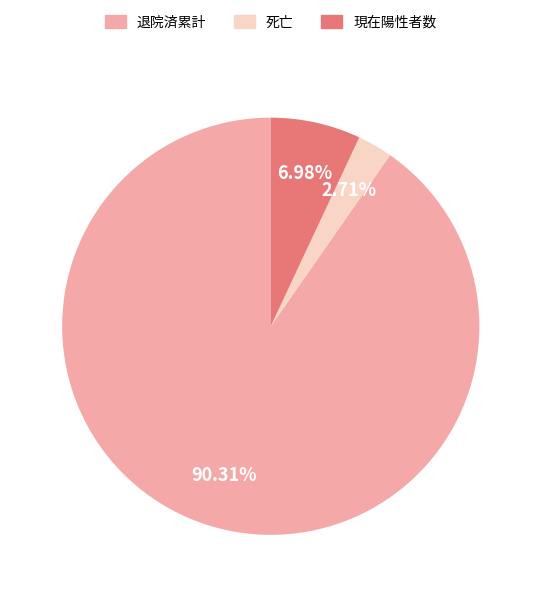

What percentage do 死亡 and 退院済累計 together represent?

93.0%